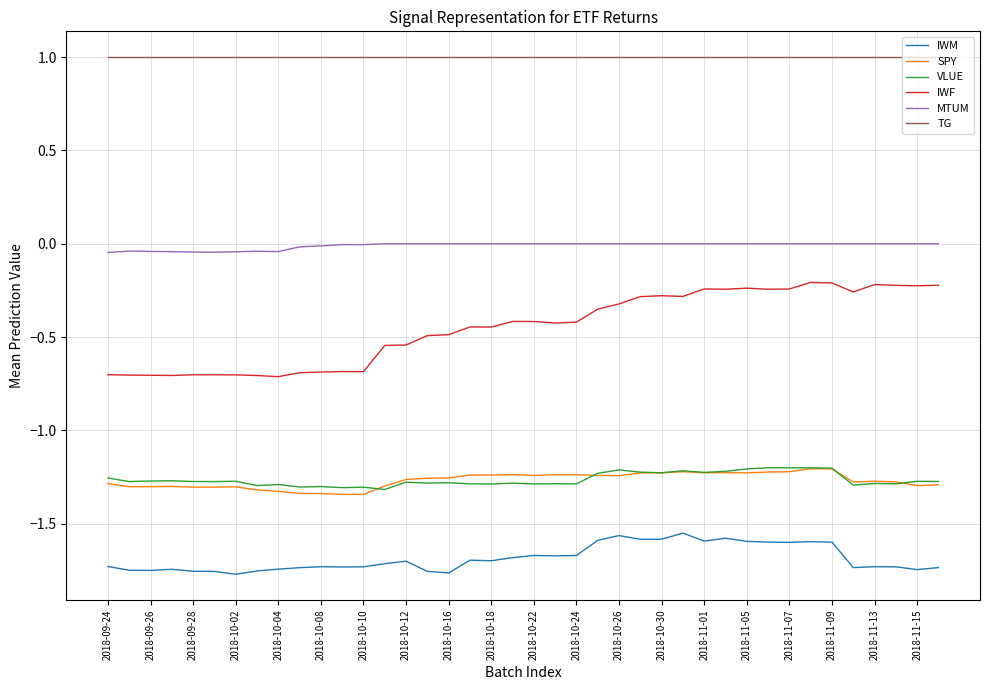

What is the greatest value displayed?

1.0